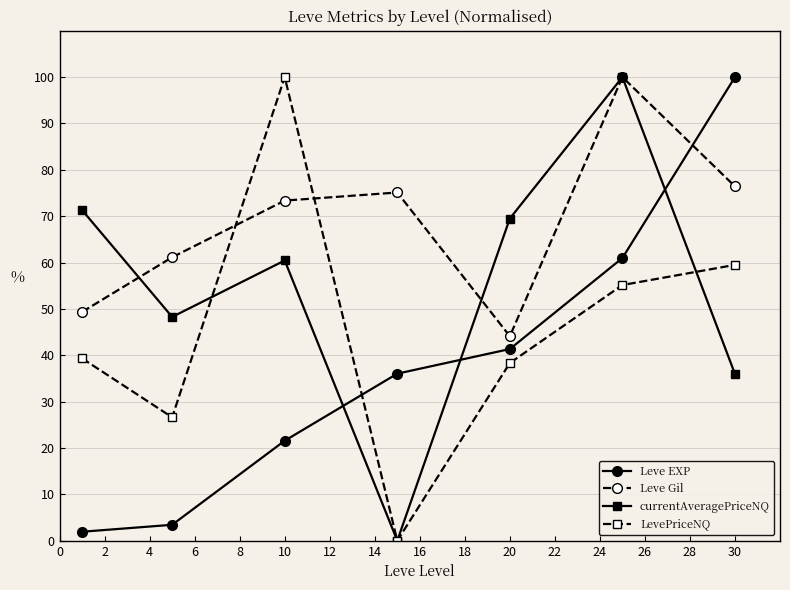

Does the chart display data point markers on the line(s)?

Yes